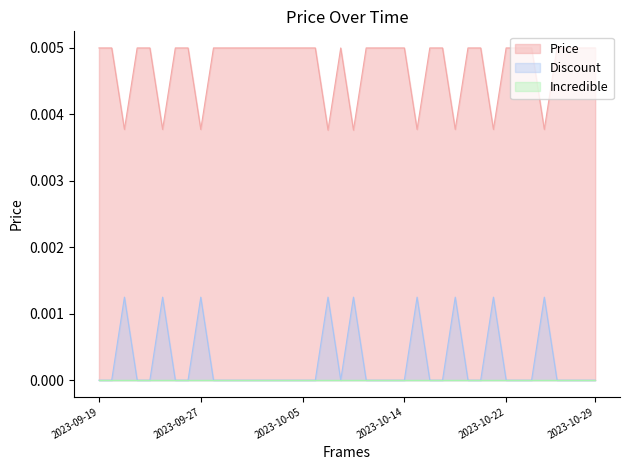

True or false: Discount and Price intersect in this chart.

False